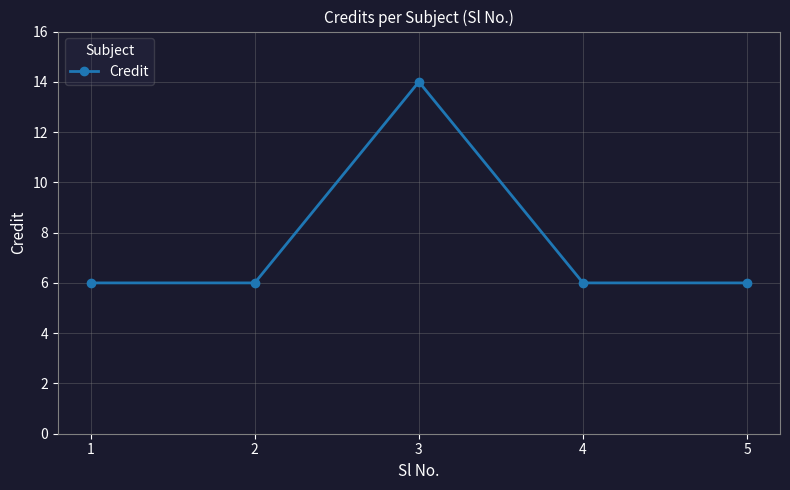

True or false: the data shows 21 at 3.

False